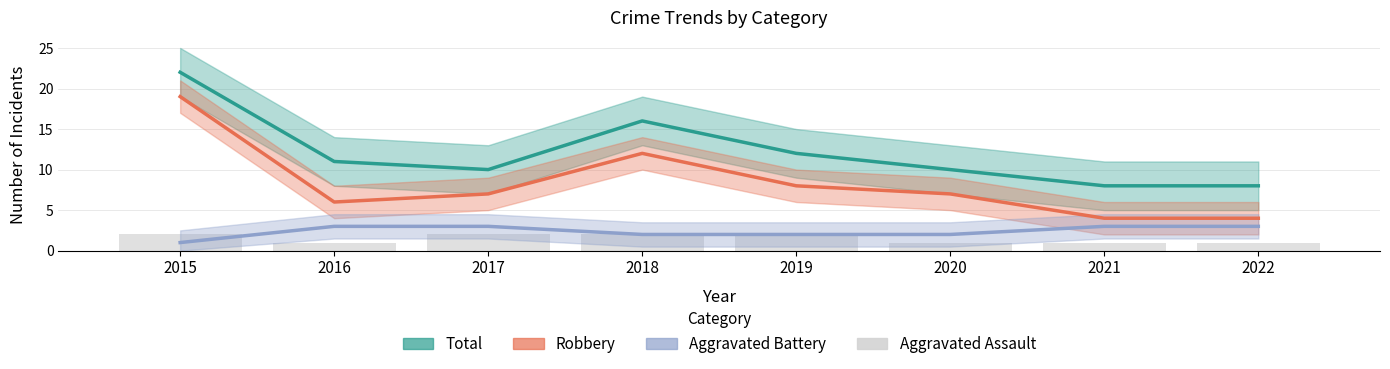

True or false: Total has a value of 2 at 2017.

False